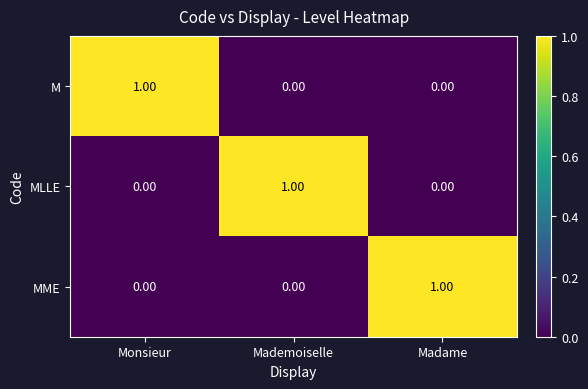

What is the spread (max minus min) of values at Madame?

1